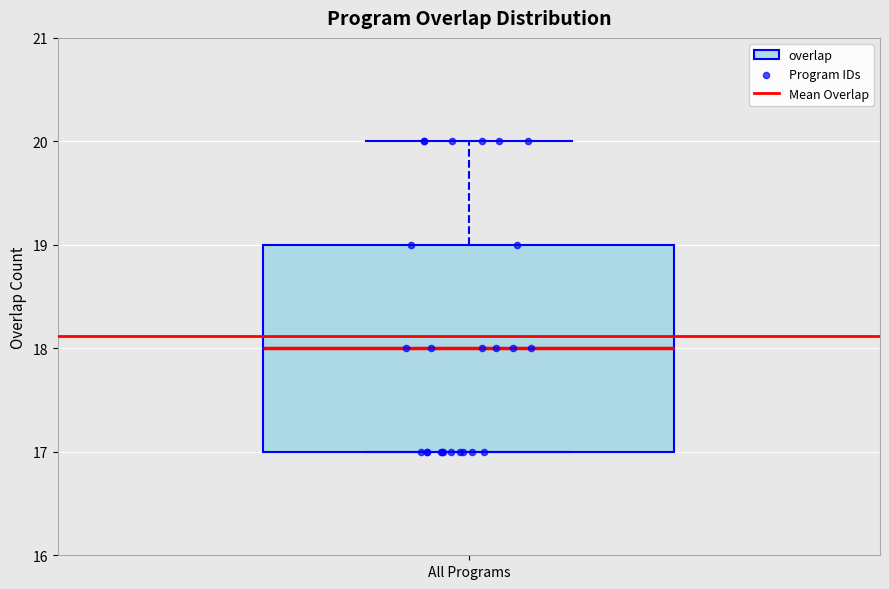

Where is the upper edge of the box for All Programs on the y-axis? The values are not printed on the chart, so give them approximately, as read against the axis.

19